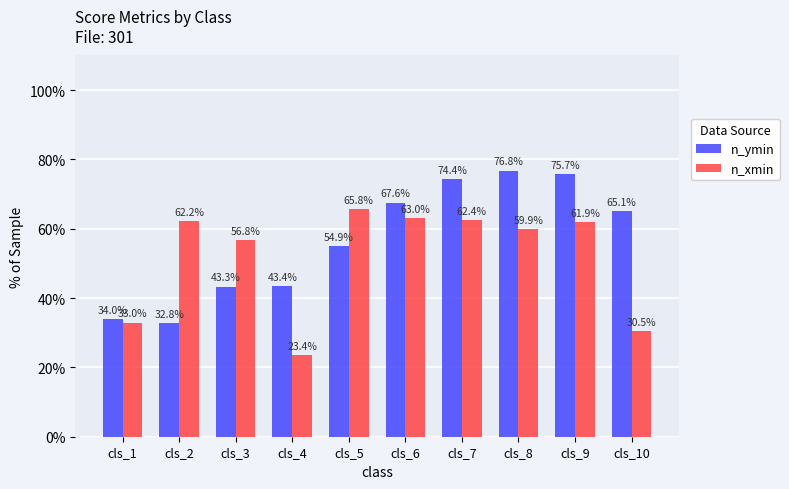

What is the difference between the maximum and minimum values in the n_ymin series?

44.1